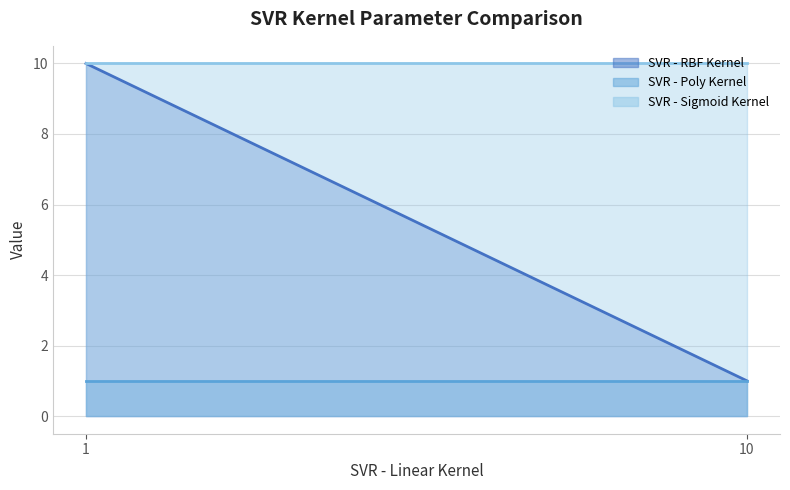

Which series changed the most between 1 and 10?

SVR - RBF Kernel